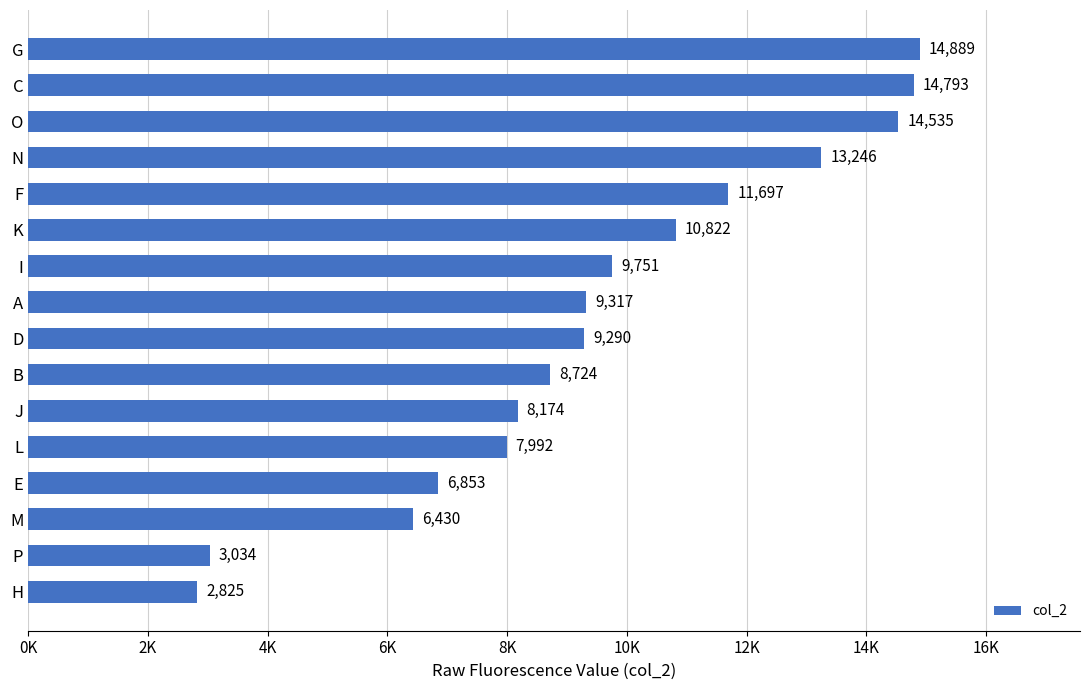

Does the chart contain any negative values?

No